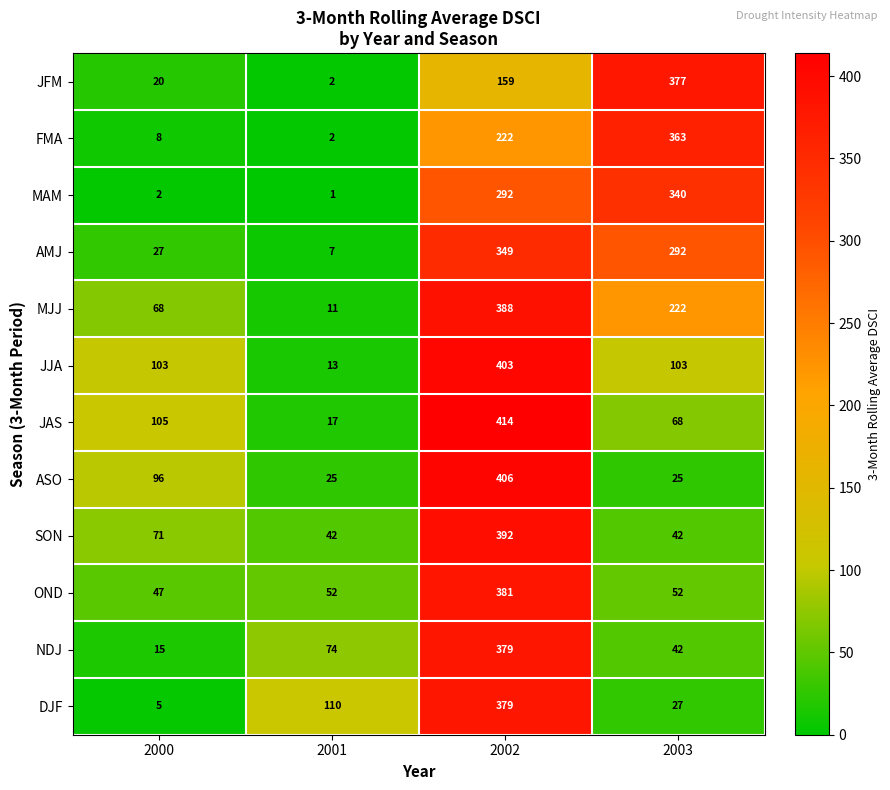

At which category does the chart reach its minimum across all series?

2001